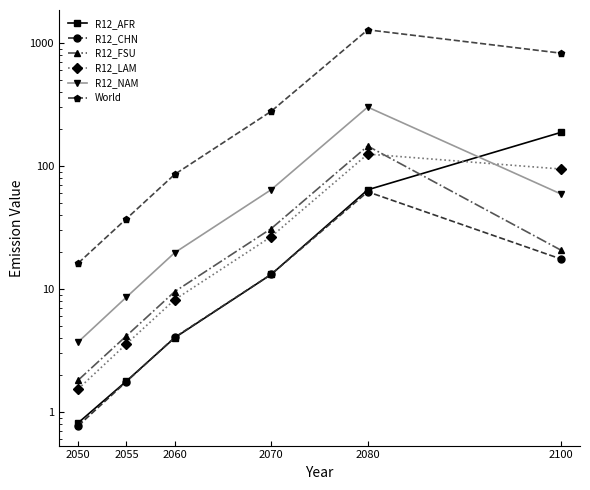

How many distinct data groups are displayed?

6